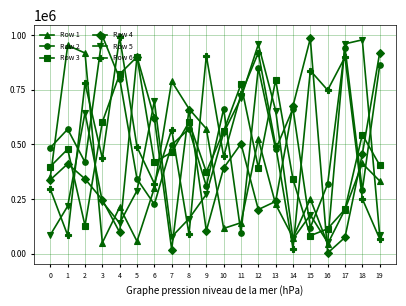

Where is the first local maximum for Row 5?

2